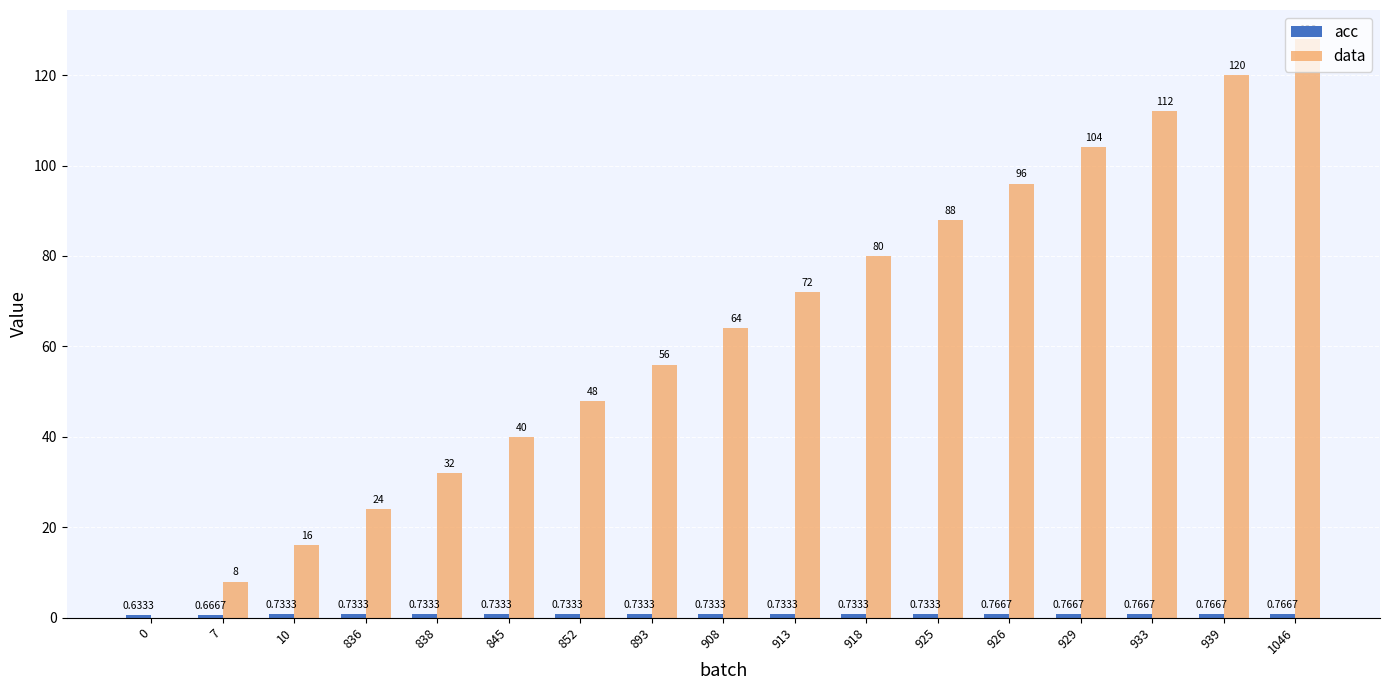

What is the total value across all series at 939?

120.8